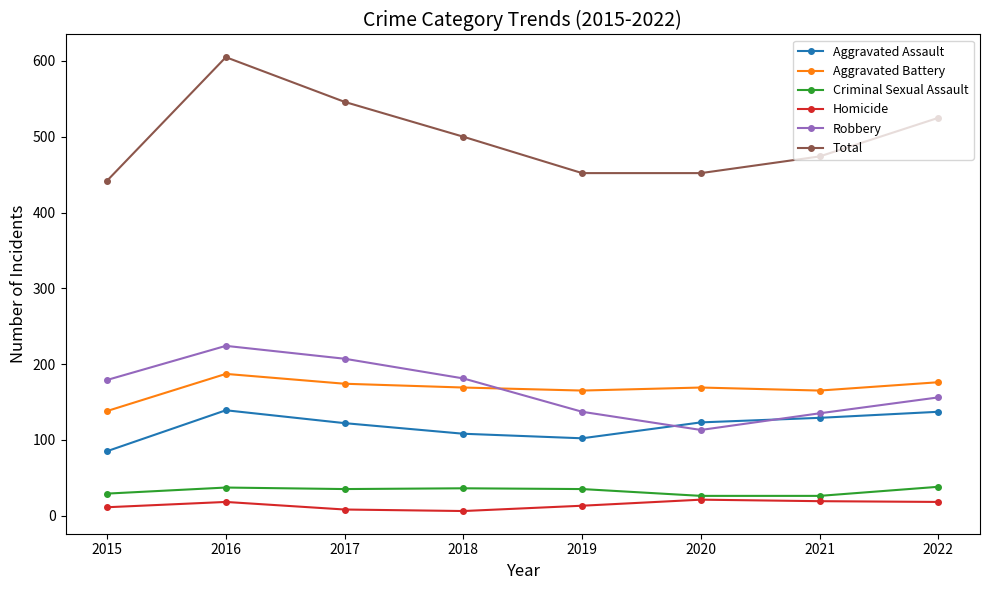

At which label does Aggravated Battery reach its peak?

2016